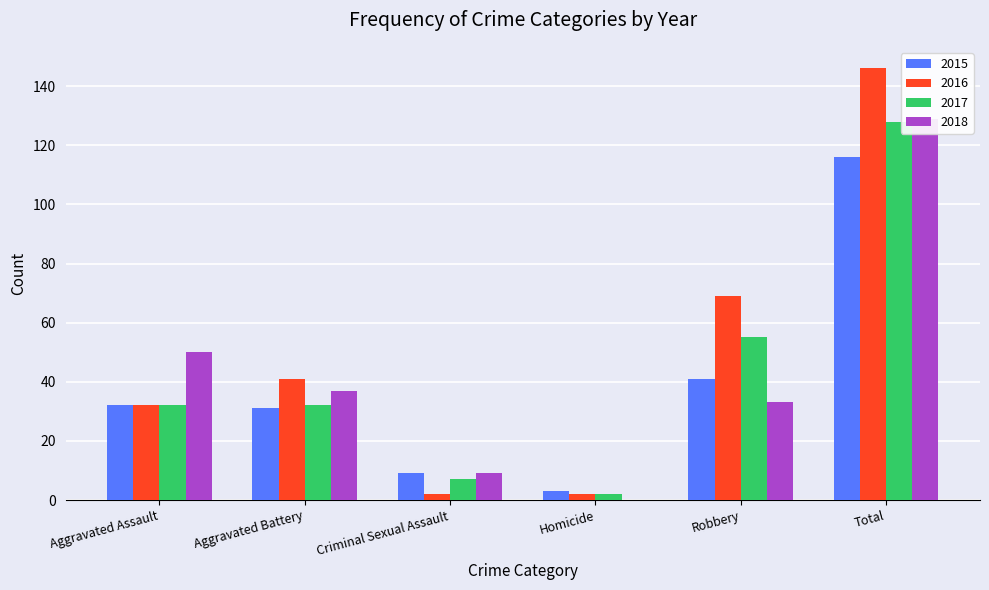

Which series has the largest total across all categories?

2016